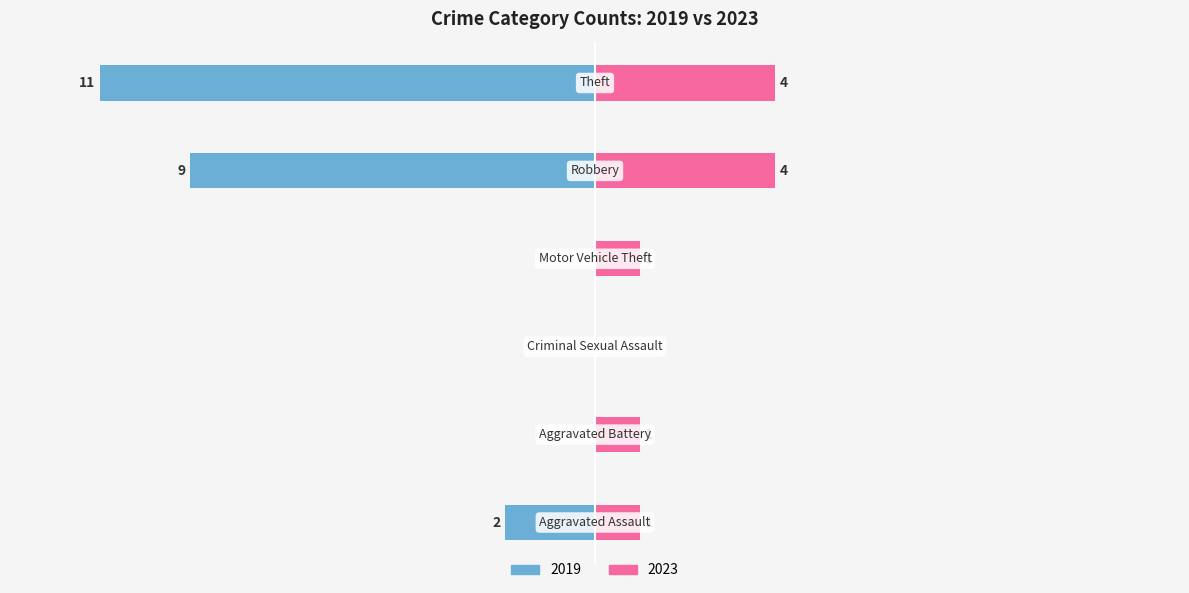

At which label is 2019 closest to -5?

Aggravated Assault